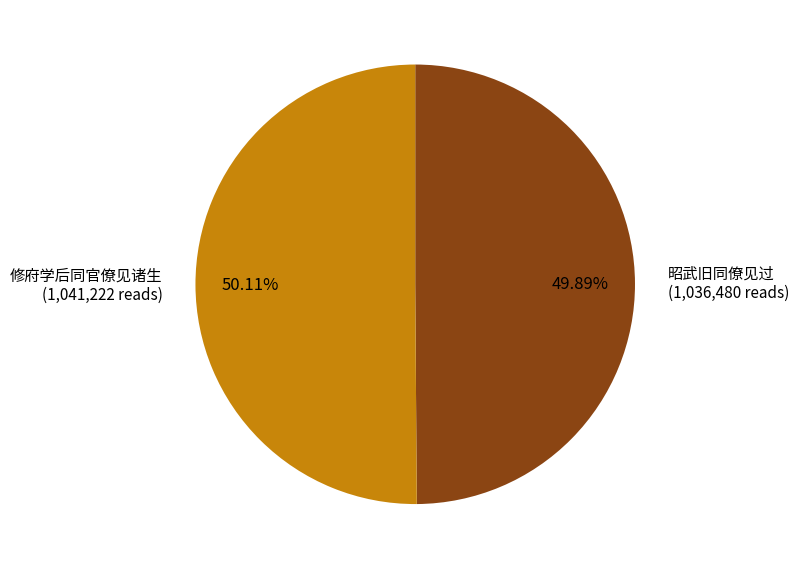

Is there a majority slice in this chart?

Yes